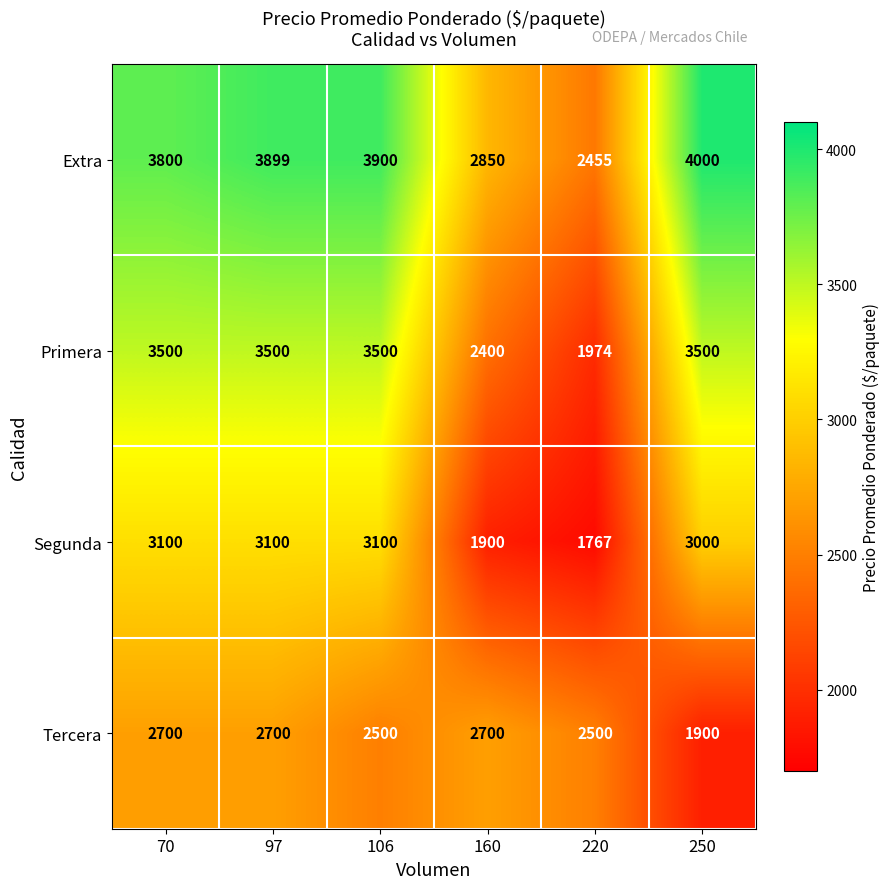

At which label does Extra reach its peak?

250